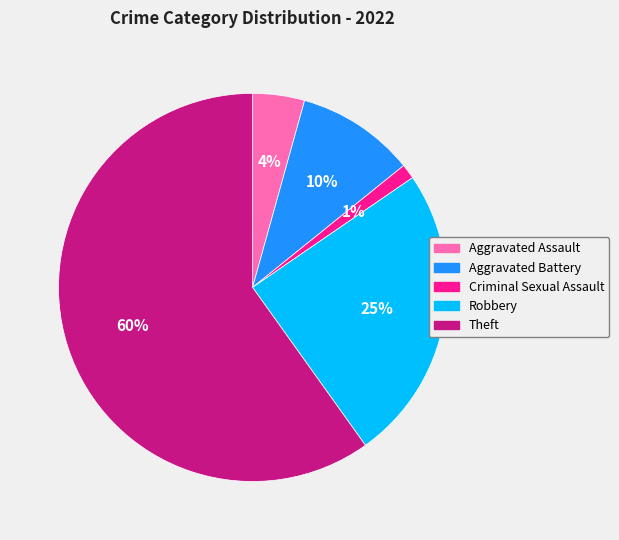

True or false: Criminal Sexual Assault accounts for 11% of the total.

False